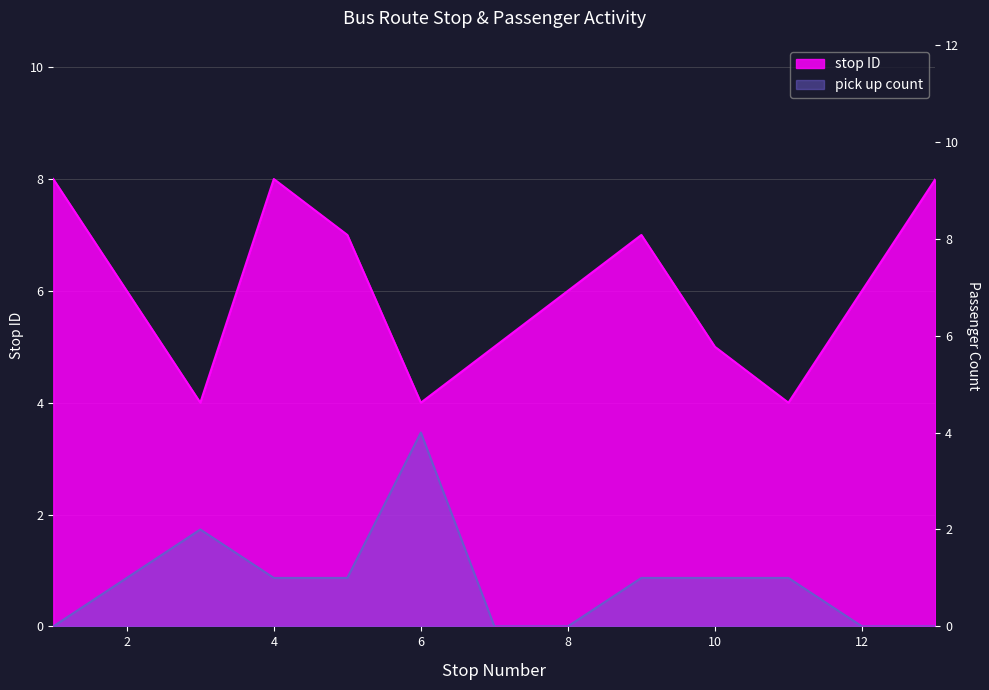

True or false: pick up count and stop ID cross at least once.

False